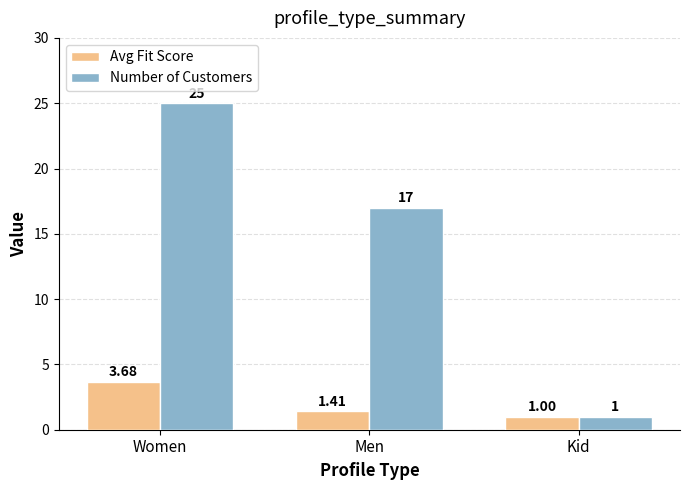

Between Women and Men, which series saw the biggest shift?

Number of Customers